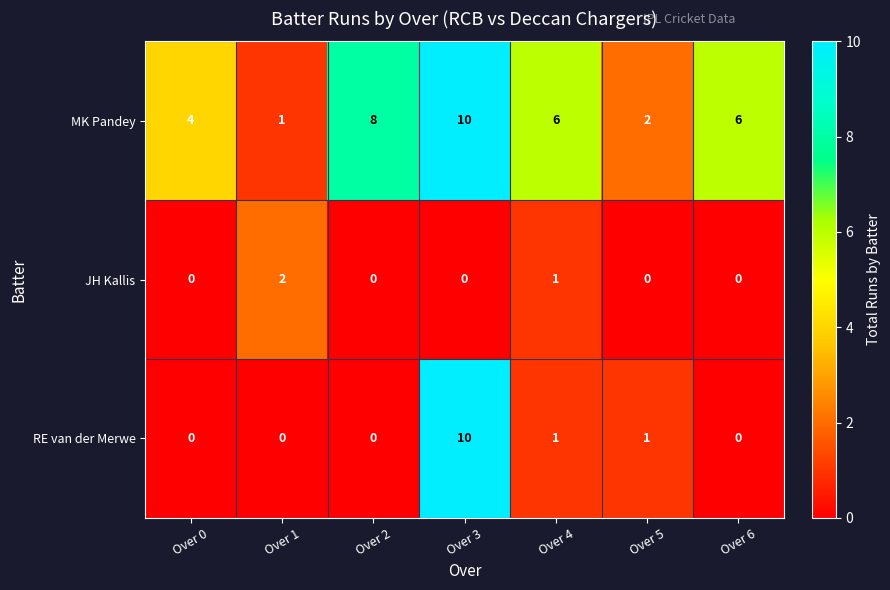

How many MK Pandey values are between 2 and 8?

5